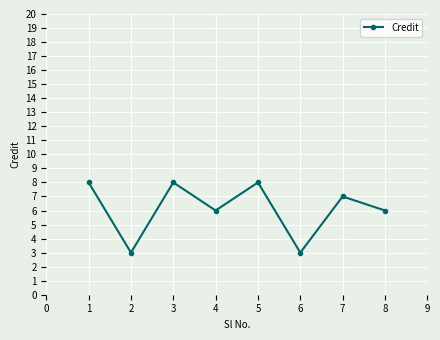

Reading right to left, extract all data points from this chart.

8=6	7=7	6=3	5=8	4=6	3=8	2=3	1=8